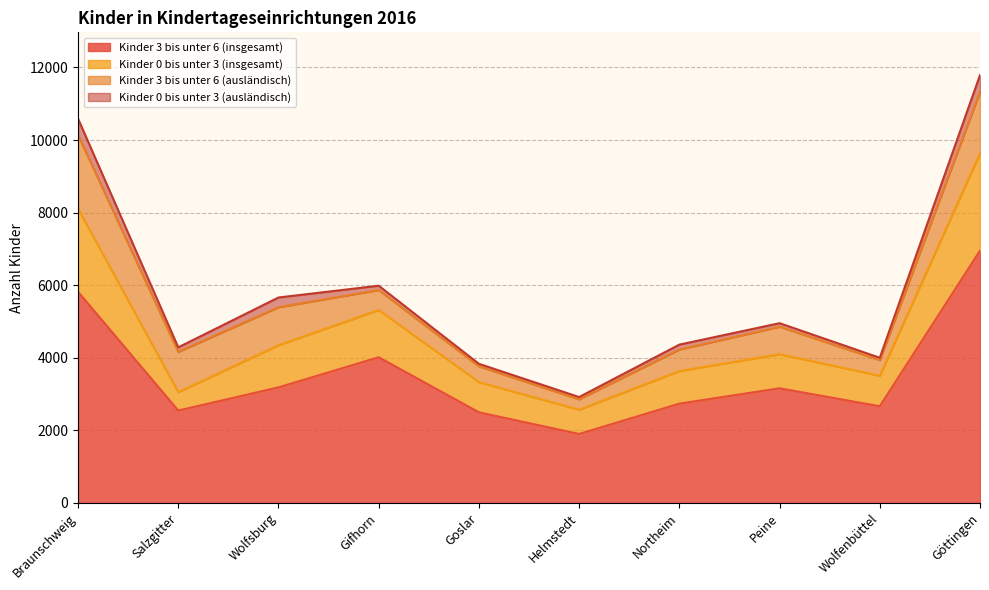

Is the value of Kinder 0 bis unter 3 (insgesamt) at Braunschweig greater than the value of Kinder 3 bis unter 6 (insgesamt) at Helmstedt?

Yes